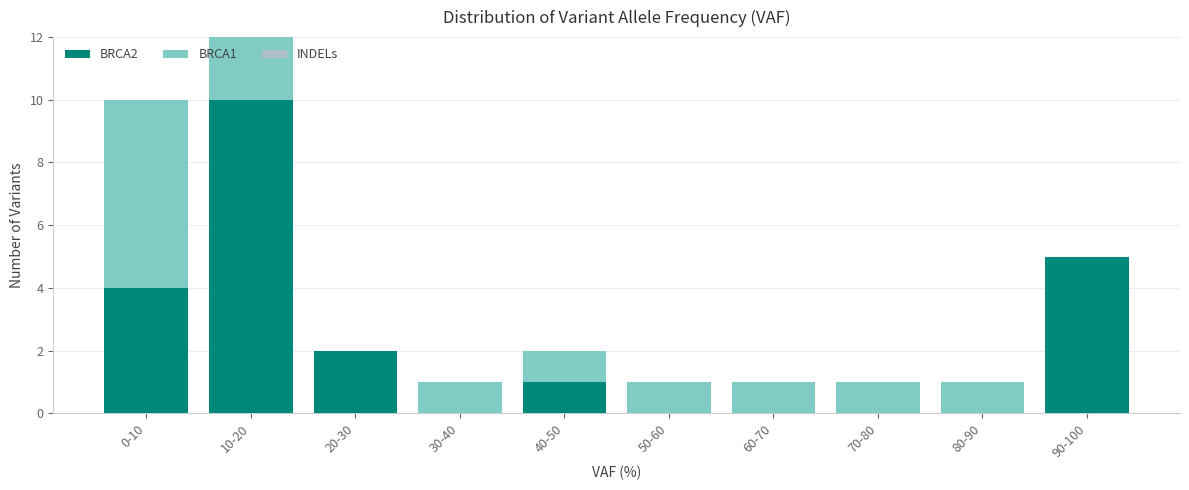

Reading left to right, list the values for the BRCA2 series.

0-10=4	10-20=10	20-30=2	30-40=0	40-50=1	50-60=0	60-70=0	70-80=0	80-90=0	90-100=5